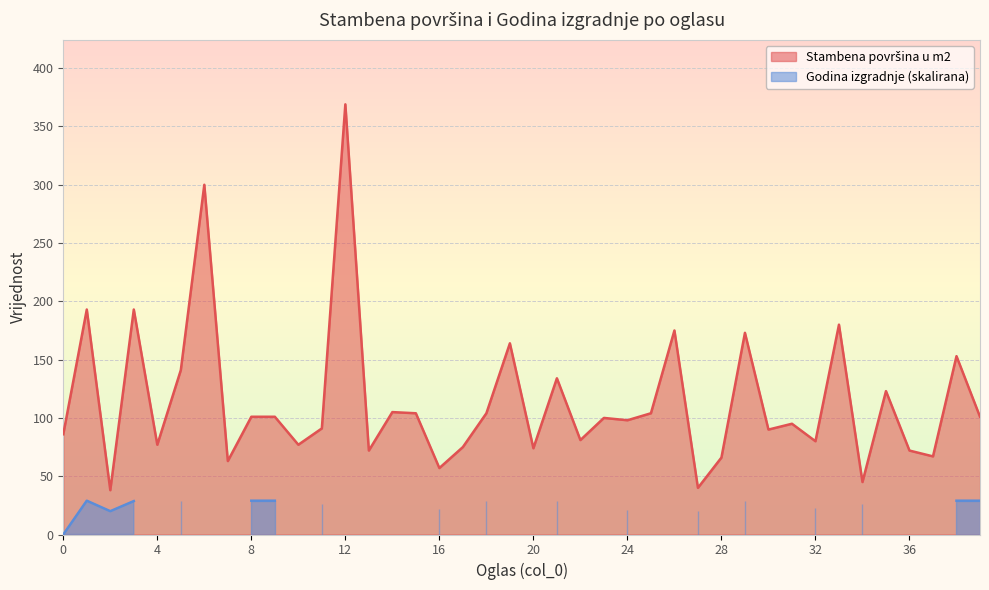

Count the number of values greater than 100.

19